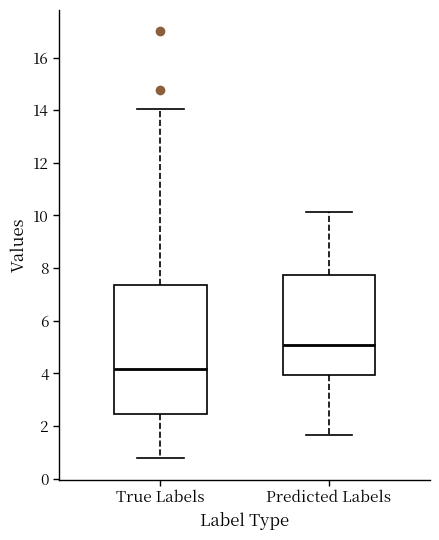

Where does the upper whisker of the box for Predicted Labels end on the y-axis? The values are not printed on the chart, so give them approximately, as read against the axis.

10.2